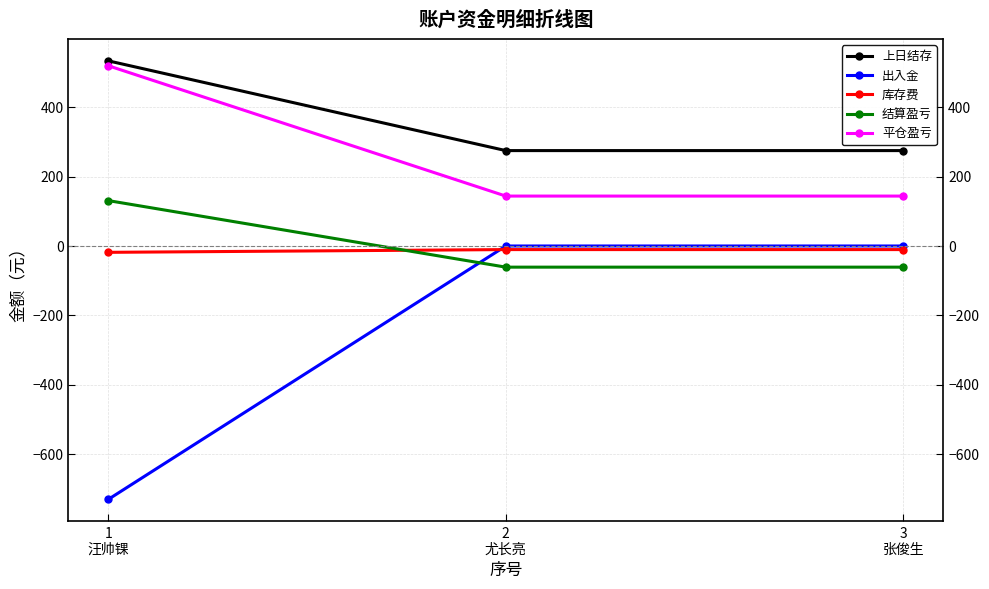

How many data points in 结算盈亏 are above -61?

1